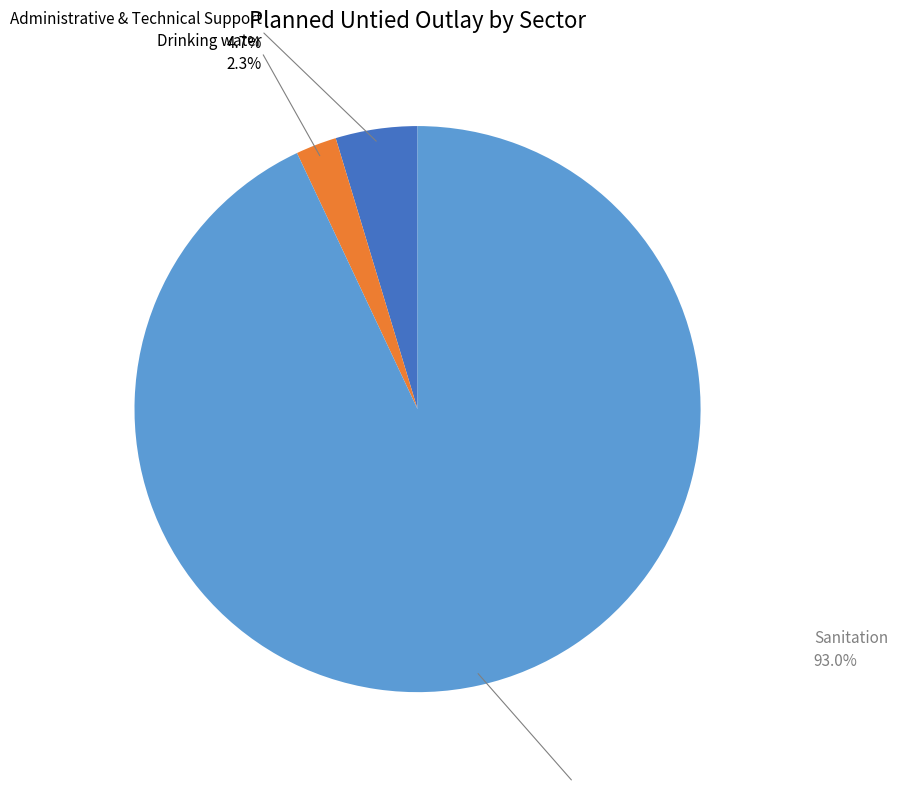

How many slices are in this pie chart?

3